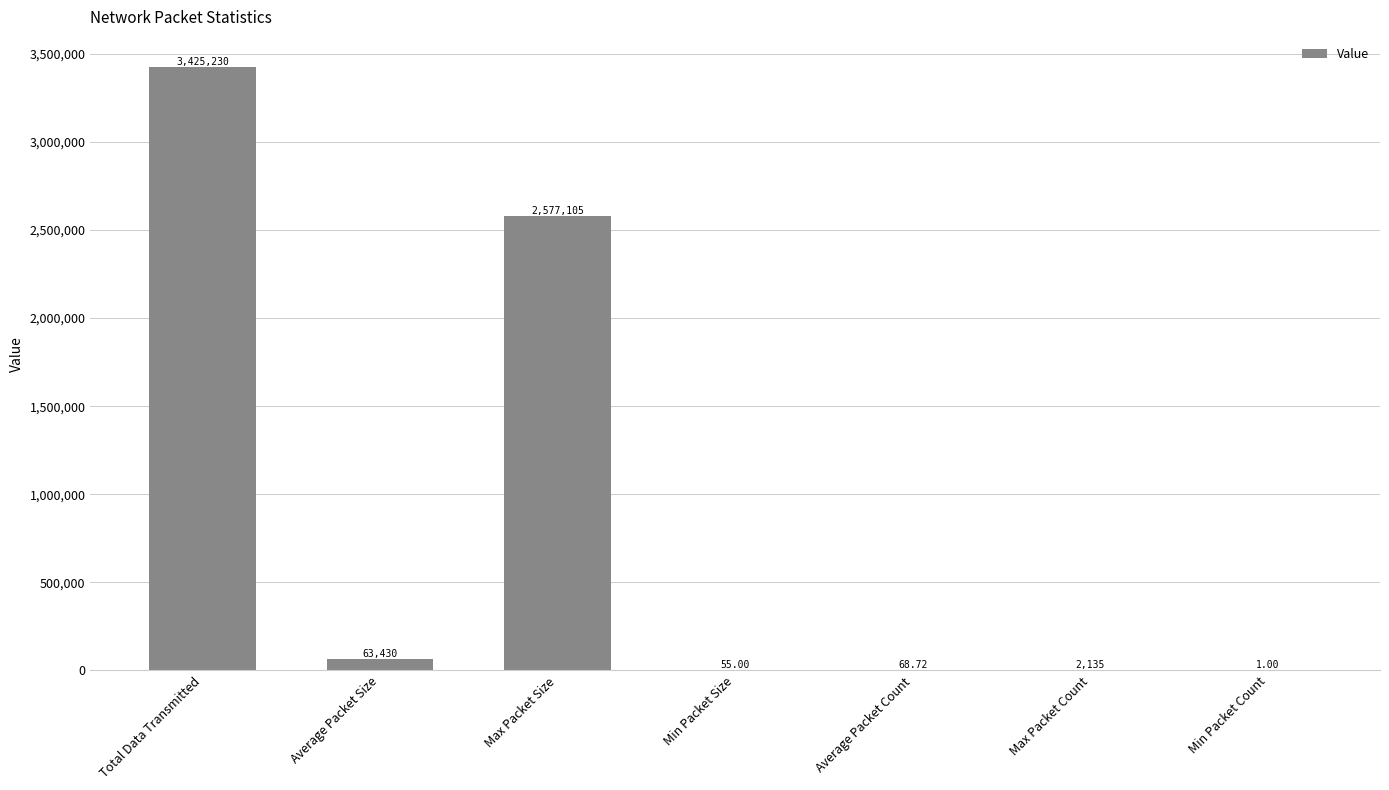

At which category does the chart reach its peak across all series?

Total Data Transmitted